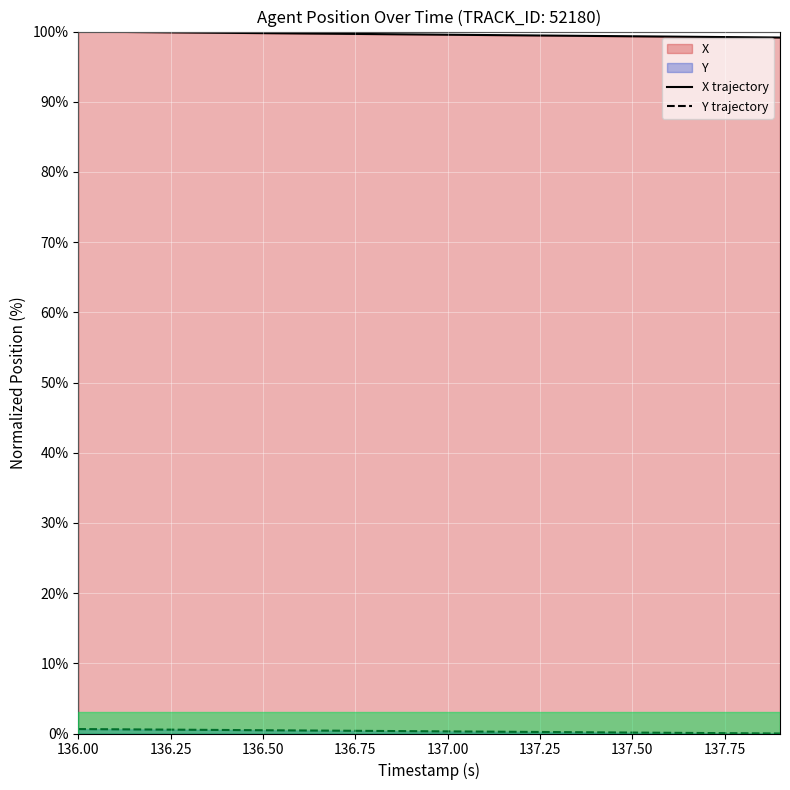

Which series has the largest total across all categories?

X trajectory